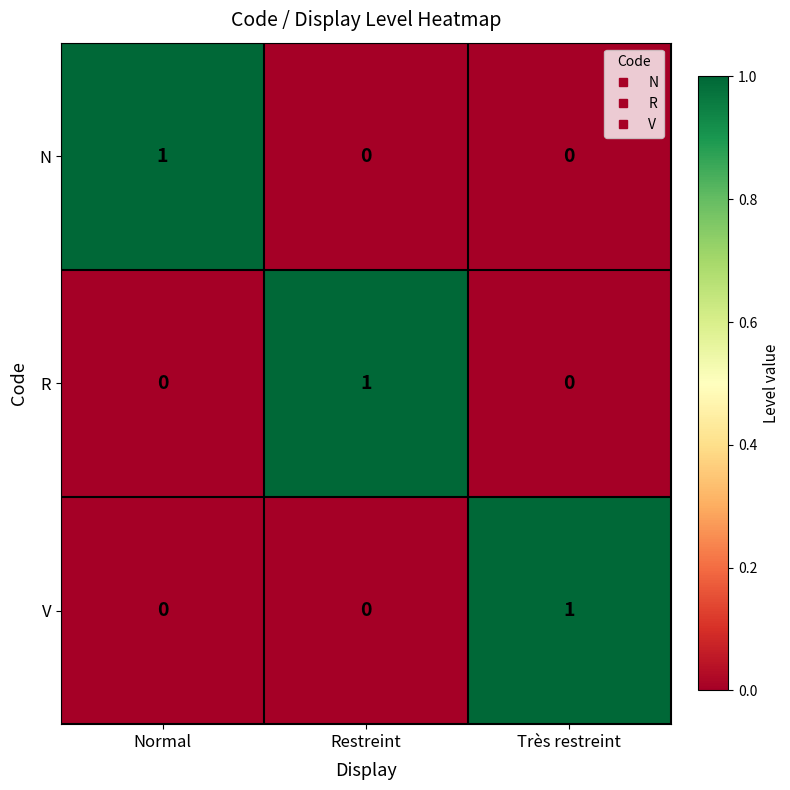

True or false: N has a value of 1 at Très restreint.

False